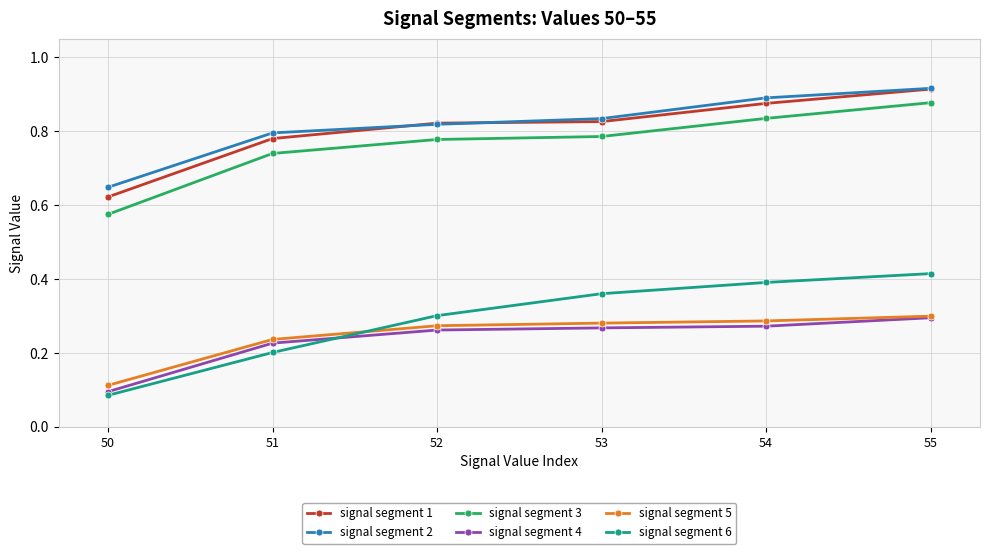

True or false: signal segment 4 and signal segment 3 cross at least once.

False